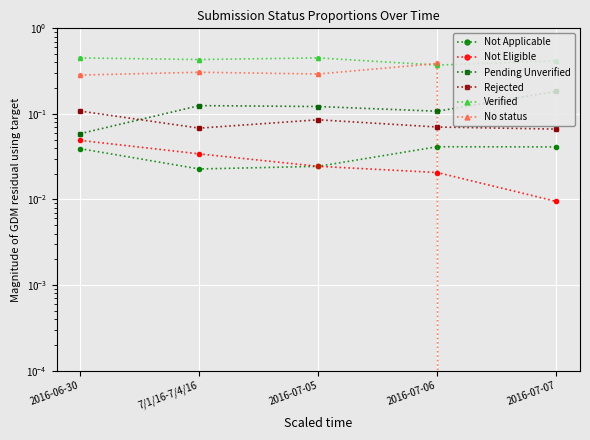

Which series has the largest total across all categories?

Verified